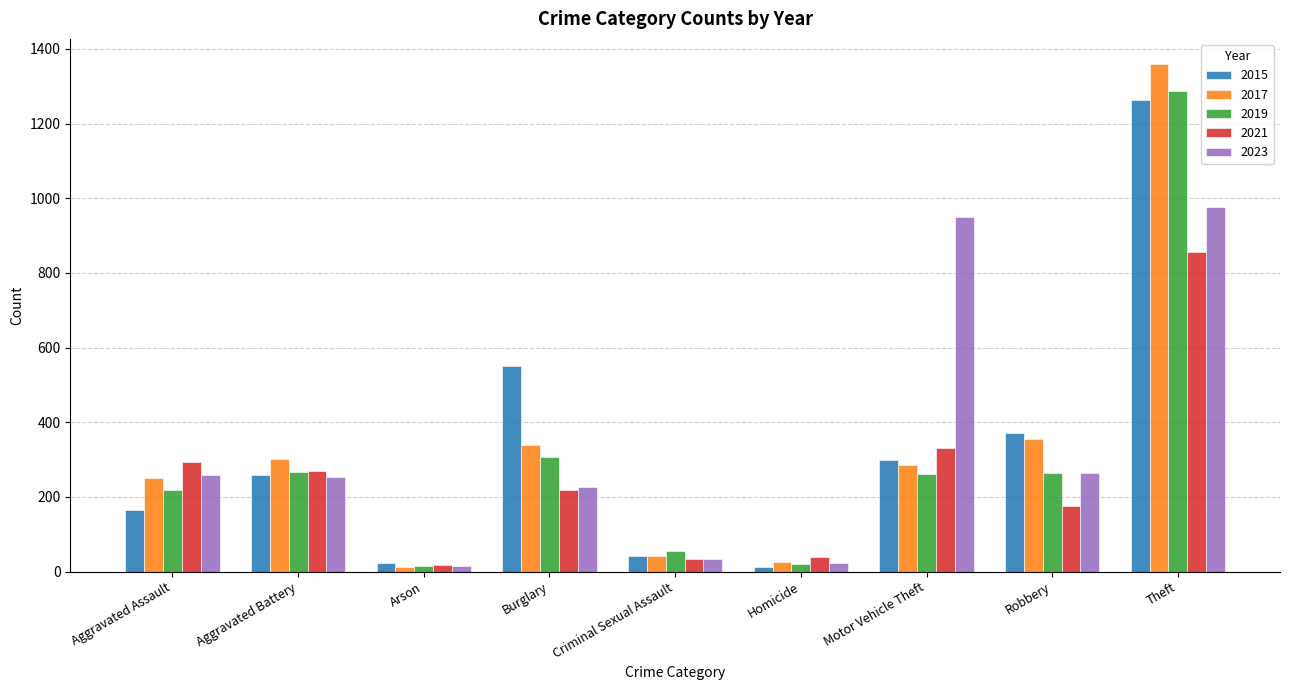

What is the value of the 2019 bar at the 6th from the left?

21